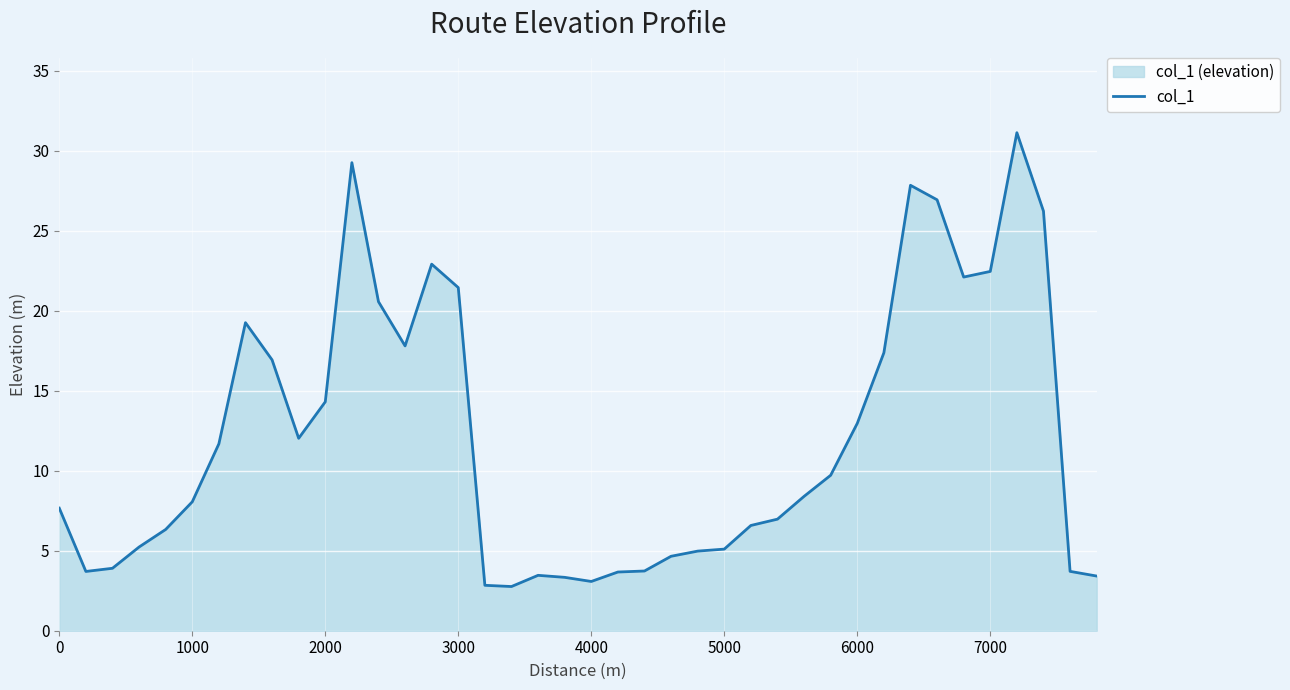

The chart shows a value of 3.1 at 4000. True or false?

True